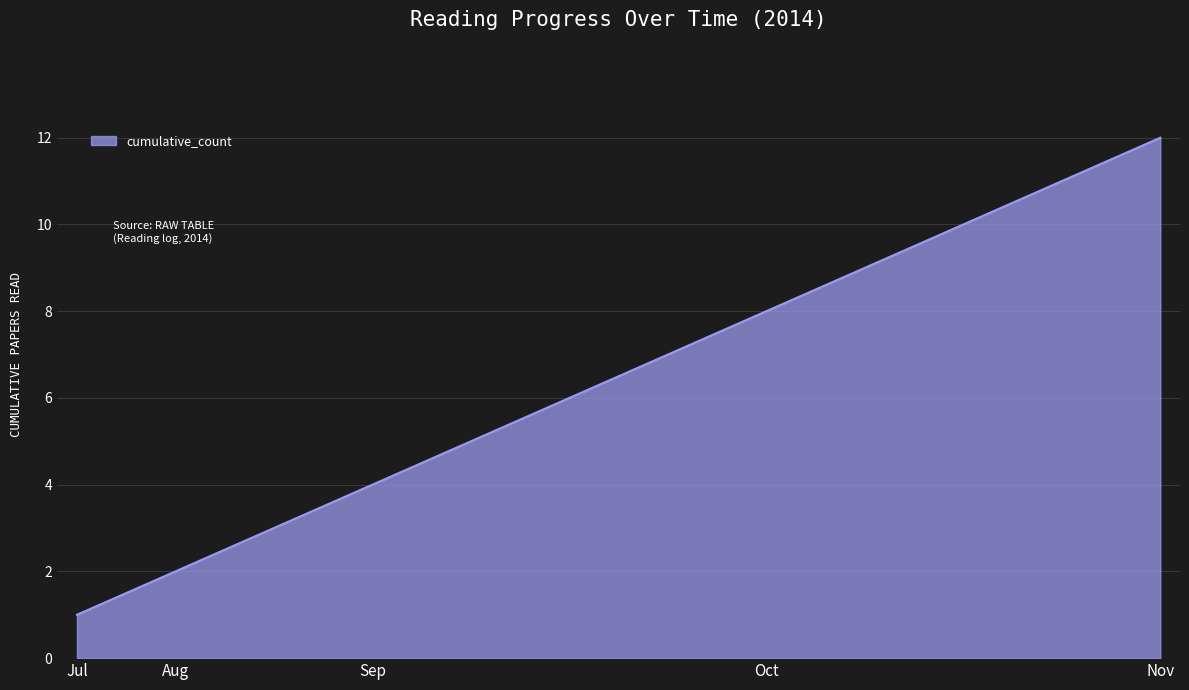

Reading left to right, transcribe all the data shown in this chart.

1	2	3	4	5	6	7	8	9	10	11	12